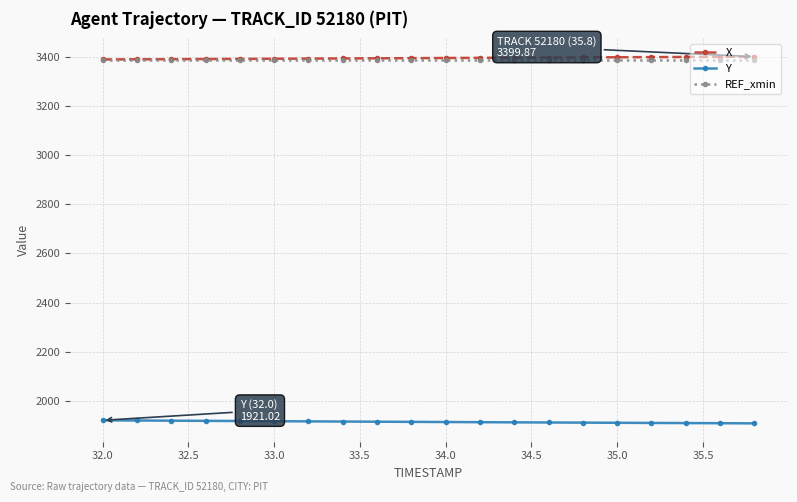

What is the maximum value shown in the chart?

3399.9